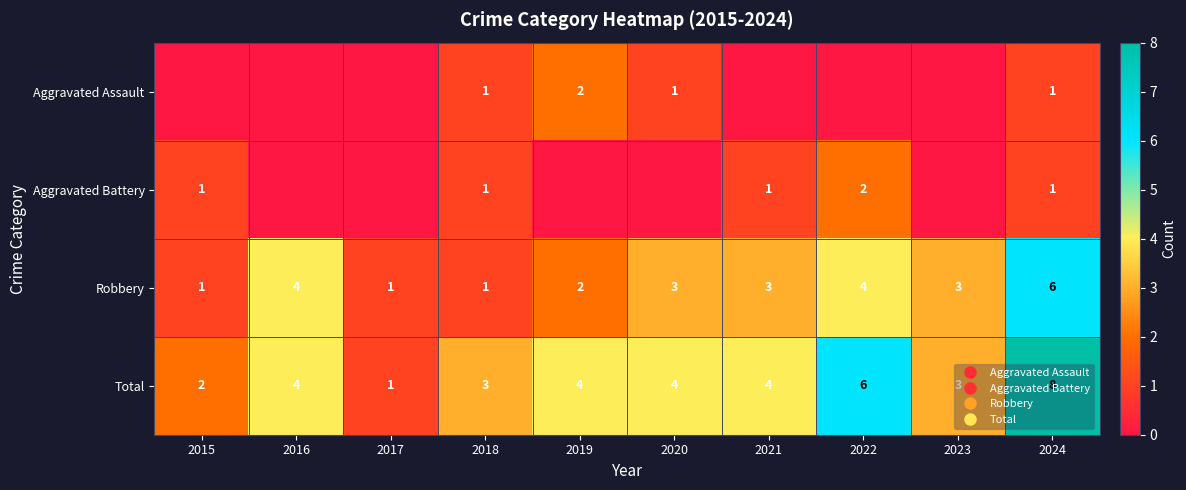

Which category has the highest value across all series?

2024